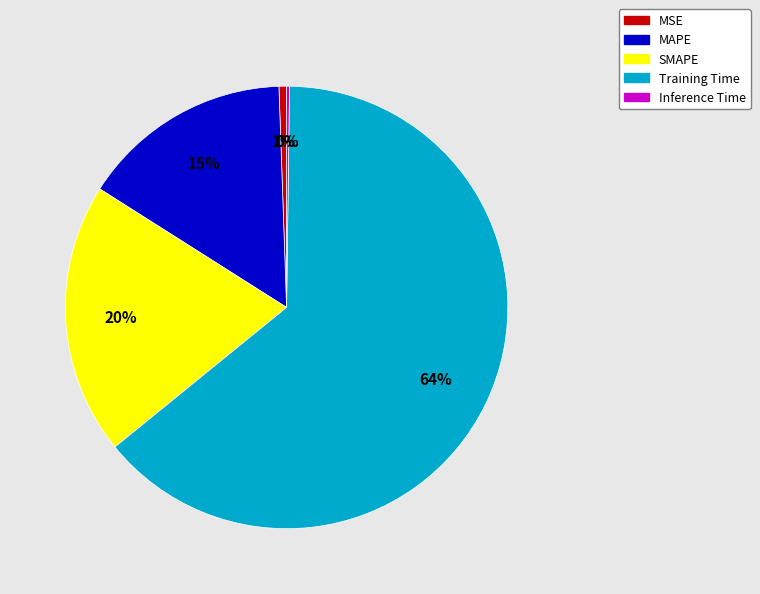

Which category has the biggest portion of the pie?

Training Time